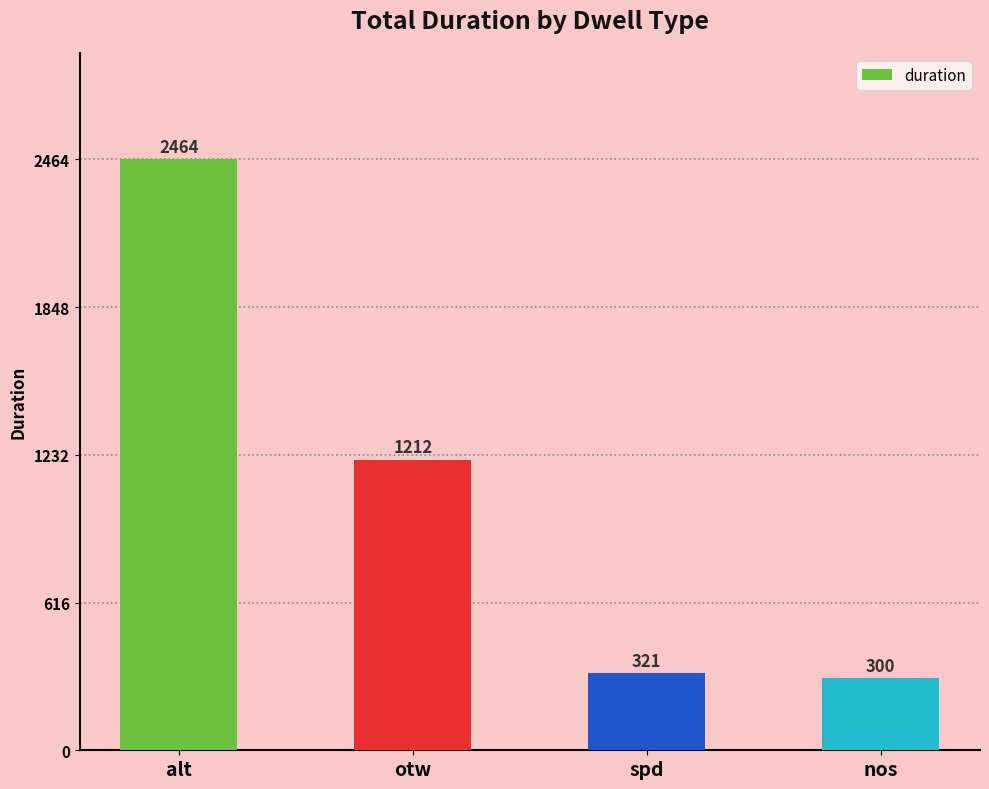

List the labels in order of value, largest first.

alt, otw, spd, nos